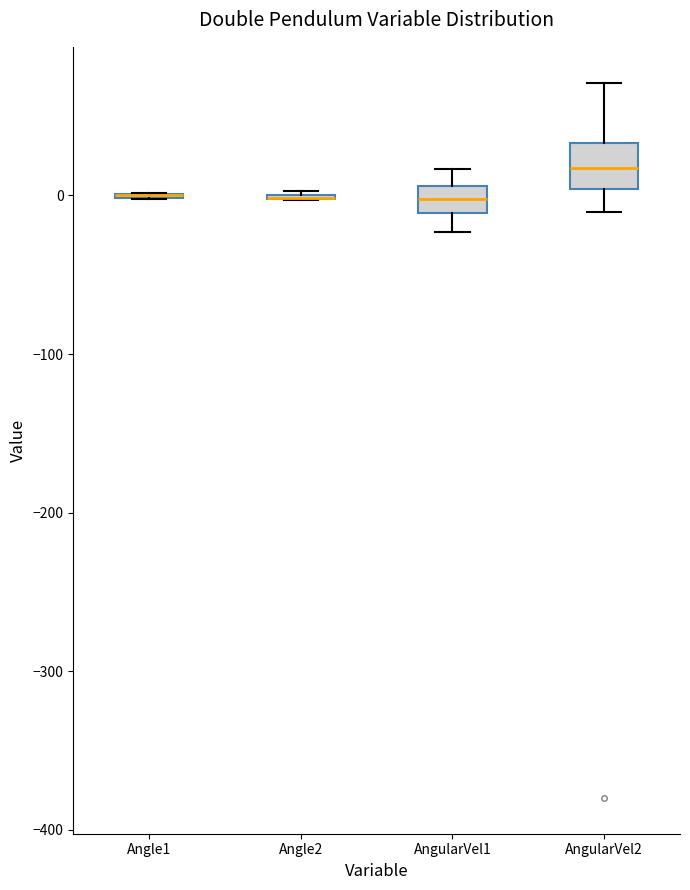

Comparing the boxes themselves (not the whiskers), which one is the tallest?

AngularVel2